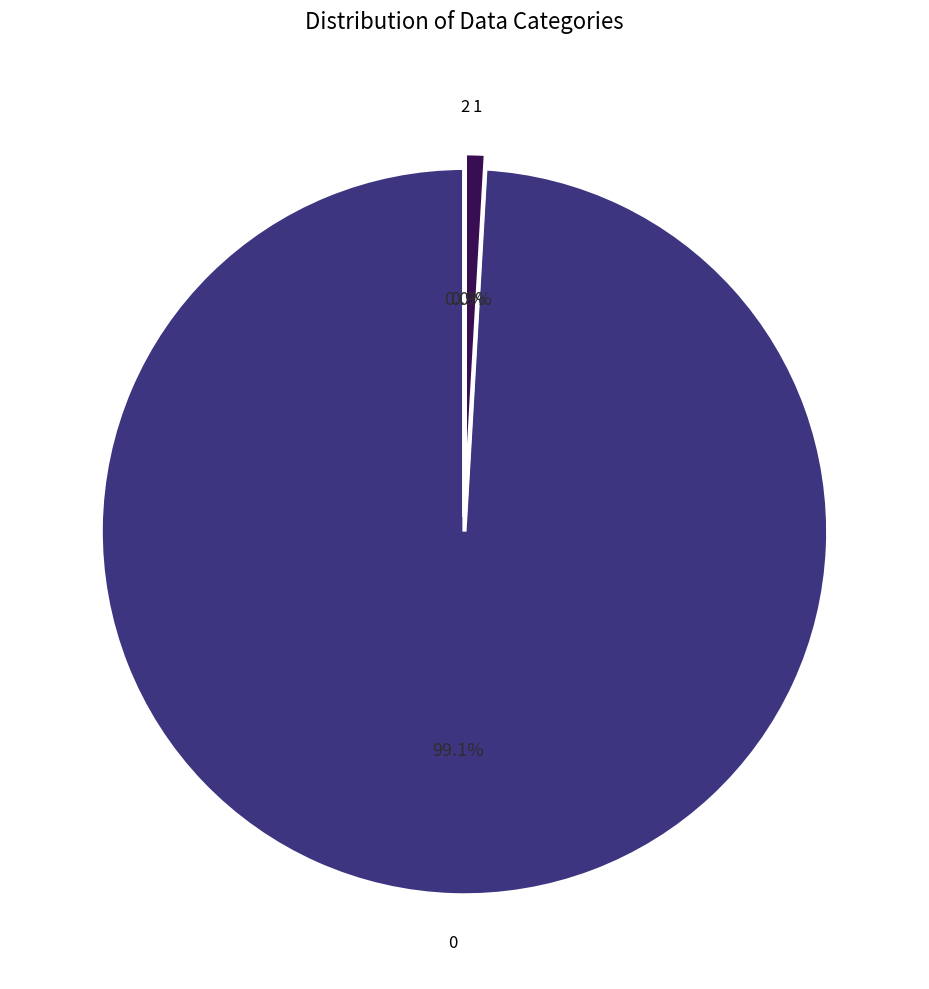

Is the sum of 1 and 2 greater than half?

No